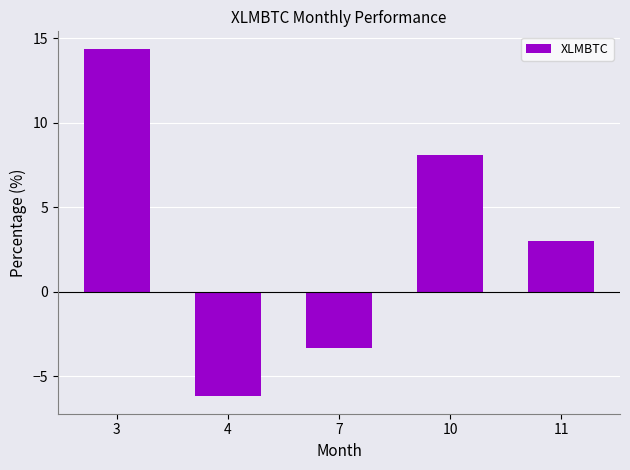

What is the greatest value displayed?

14.4